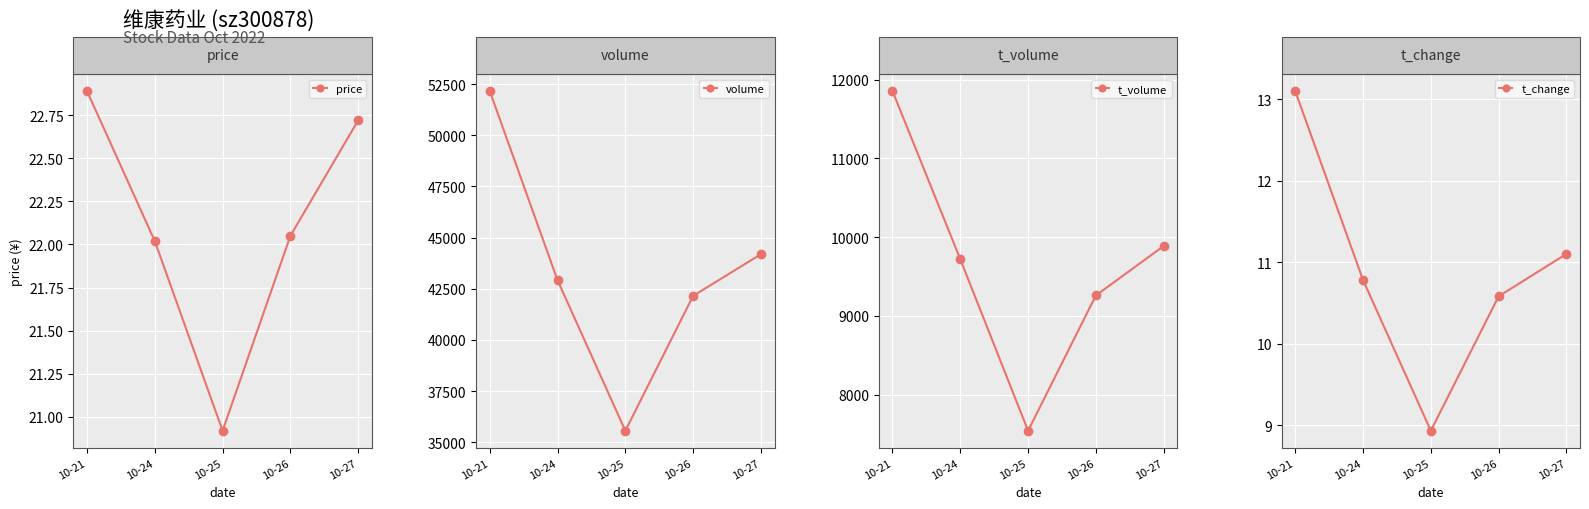

What is the maximum value for volume?

52167